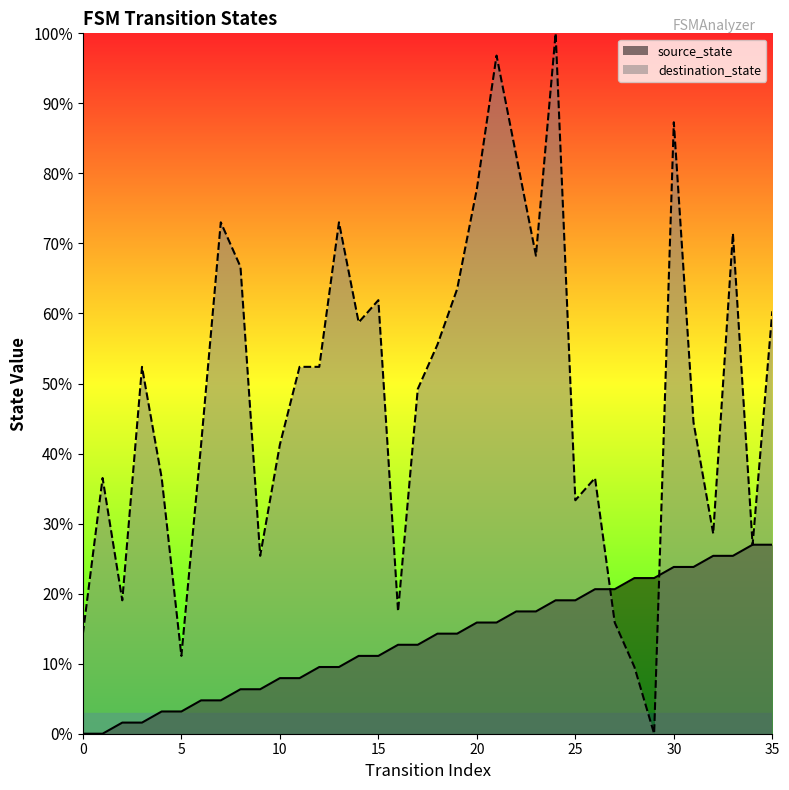

Rank the categories by destination_state value from highest to lowest.

24, 21, 30, 22, 20, 7, 13, 33, 23, 8, 19, 15, 35, 14, 18, 3, 11, 12, 17, 31, 6, 10, 1, 4, 26, 25, 32, 34, 9, 2, 16, 27, 0, 5, 28, 29